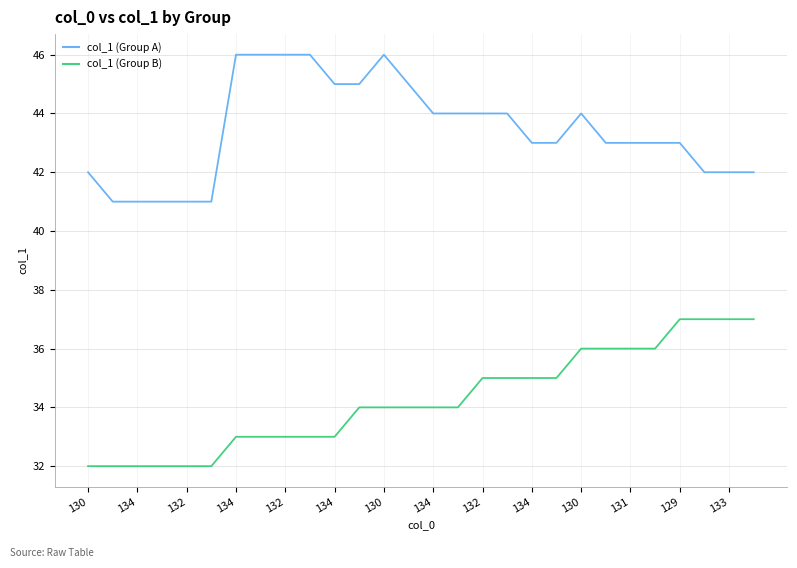

List the series in order of their overall mean, highest first.

col_1 (Group A), col_1 (Group B)